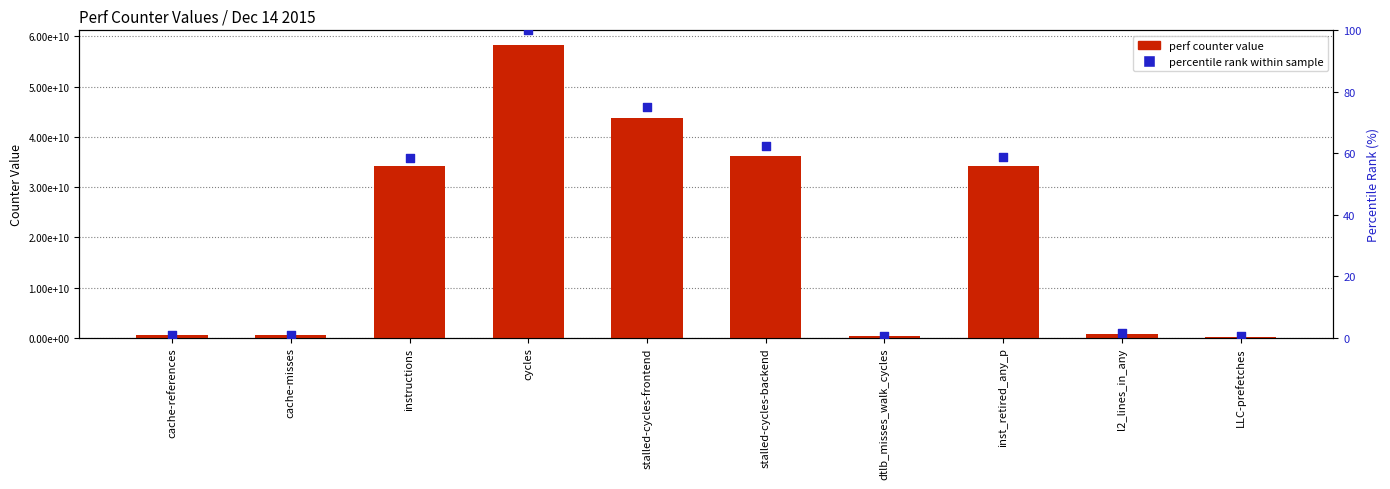

What is the total value across all series at LLC-prefetches?

251130262.4